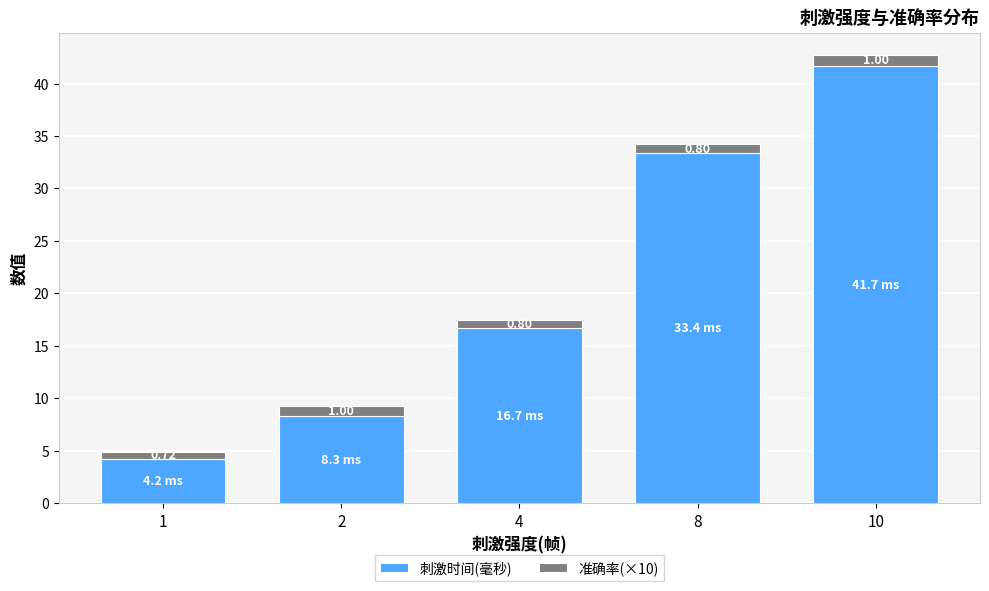

Does the chart contain any negative values?

No